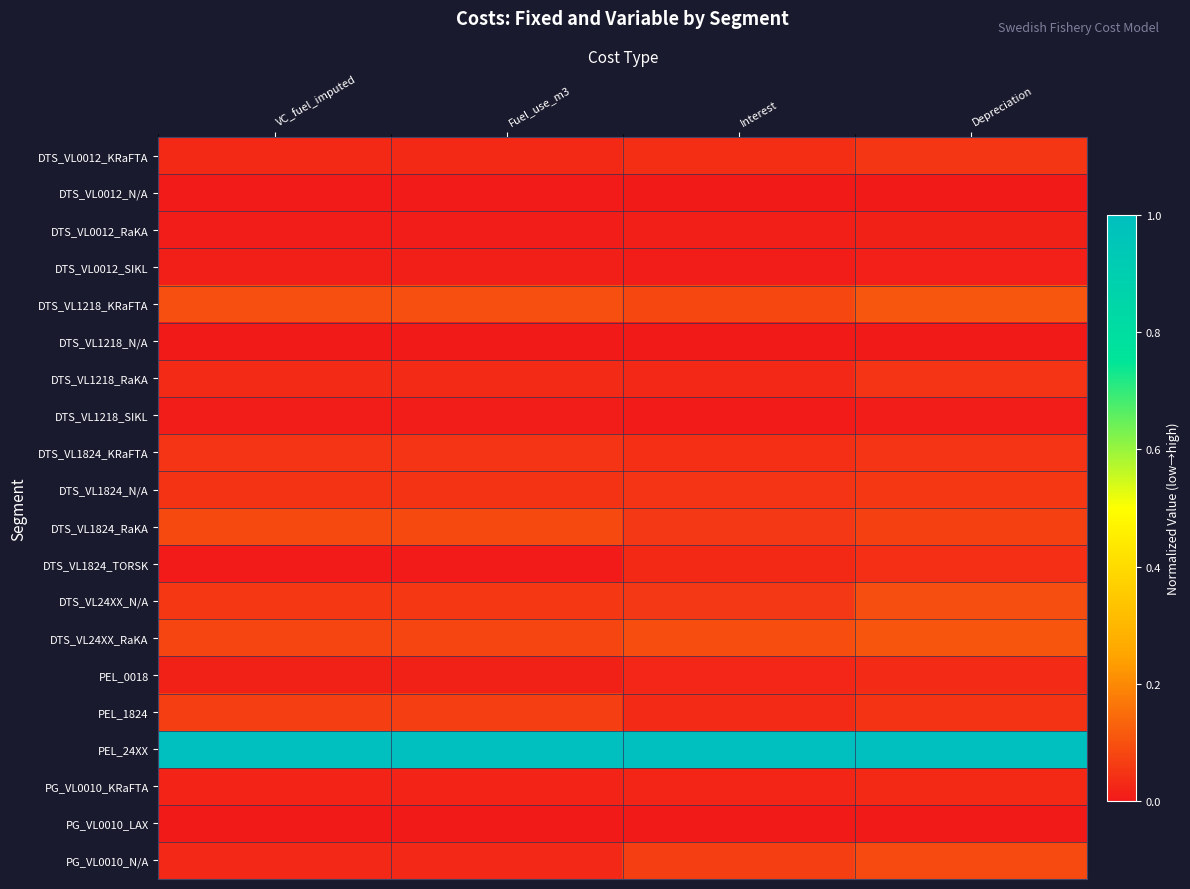

Which label corresponds to the smallest value in the chart?

VC_fuel_imputed